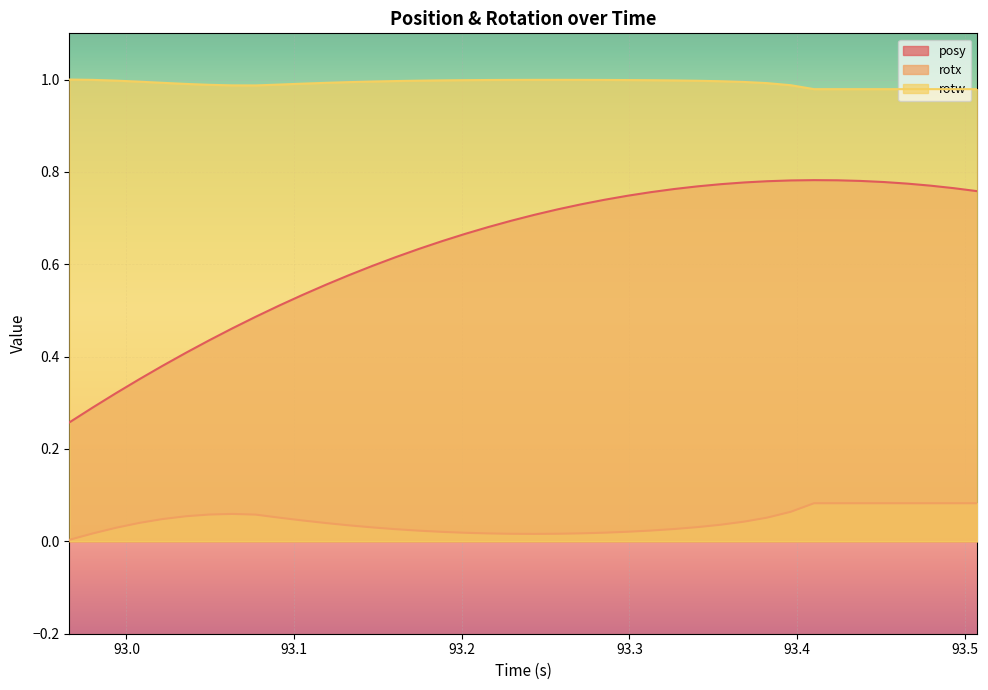

Count the number of data series in this chart.

3